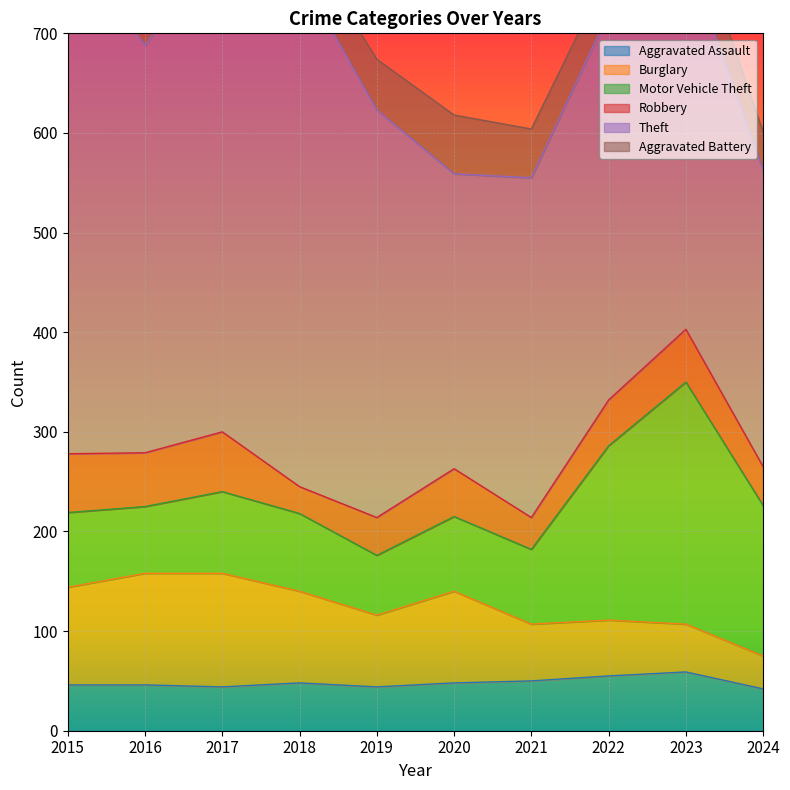

Reading left to right, what are all the values shown in this chart?

Aggravated Assault: 2015=46	2016=46	2017=44	2018=48	2019=44	2020=48	2021=50	2022=55	2023=59	2024=42
Burglary: 2015=98	2016=112	2017=114	2018=92	2019=72	2020=92	2021=57	2022=56	2023=48	2024=33
Motor Vehicle Theft: 2015=75	2016=67	2017=82	2018=78	2019=60	2020=75	2021=75	2022=175	2023=243	2024=151
Robbery: 2015=59	2016=54	2017=60	2018=27	2019=38	2020=48	2021=32	2022=46	2023=53	2024=39
Theft: 2015=515	2016=409	2017=497	2018=515	2019=409	2020=296	2021=341	2022=388	2023=377	2024=298
Aggravated Battery: 2015=38	2016=37	2017=54	2018=39	2019=51	2020=59	2021=49	2022=42	2023=47	2024=38